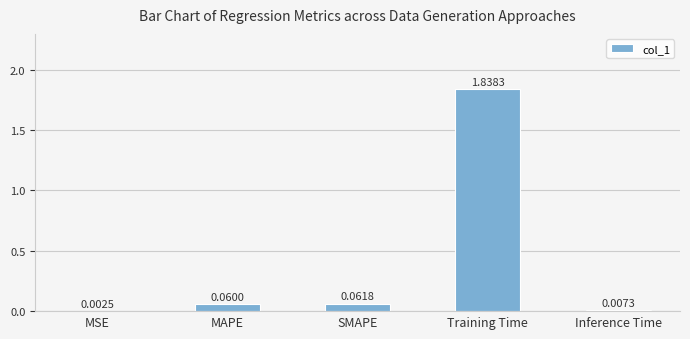

How many data points does each series have?

5